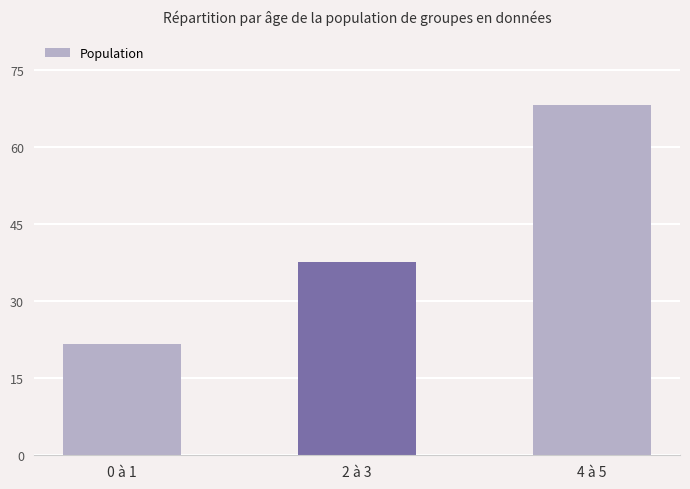

Reading left to right, list all the values displayed in this chart.

0 à 1=21.8	2 à 3=37.9	4 à 5=68.5